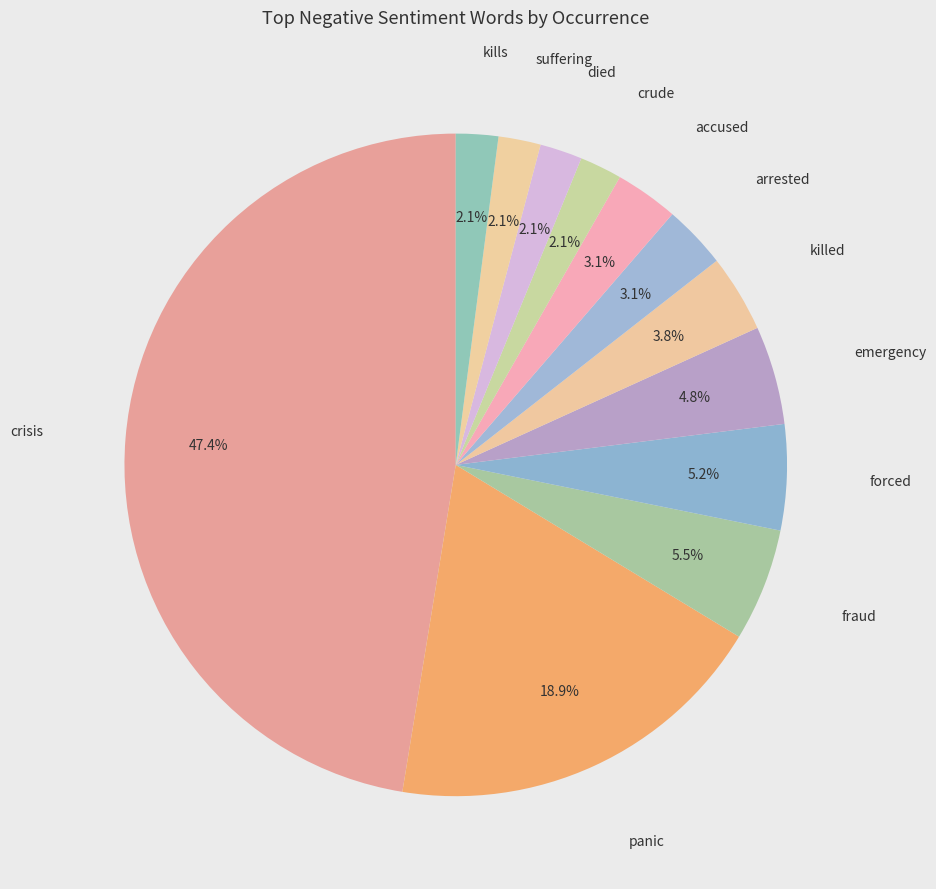

To the nearest percent, what is the average slice percentage?

8%